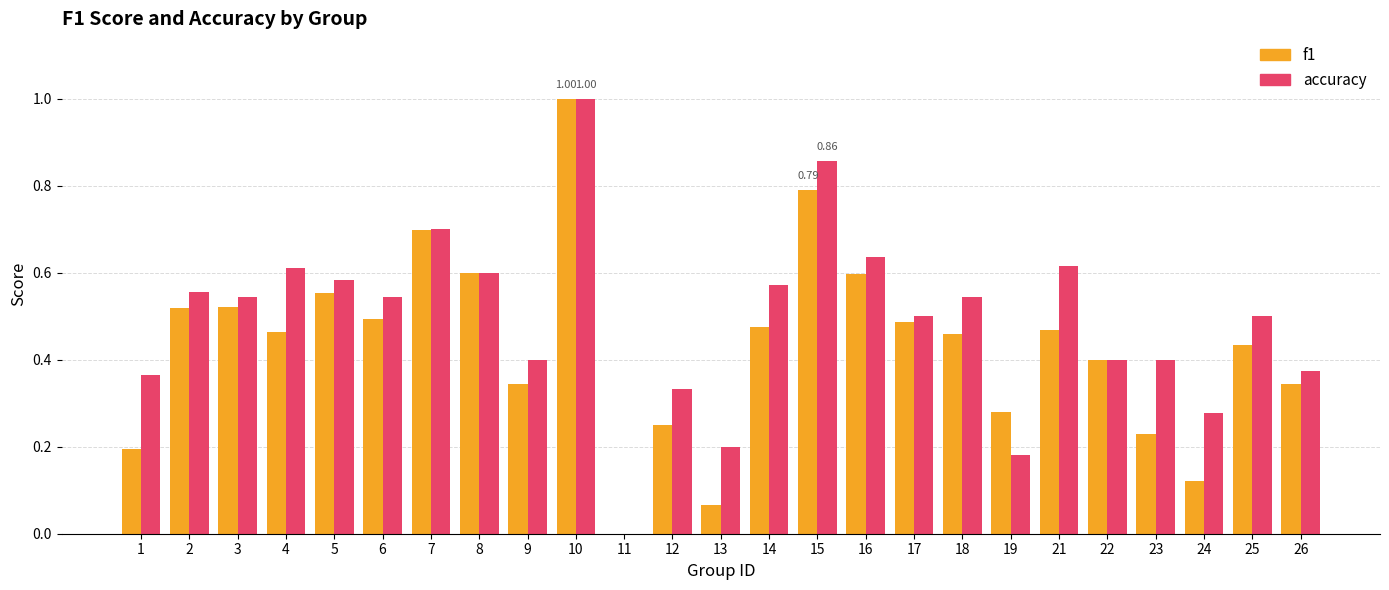

What is the maximum value for f1?

1.0